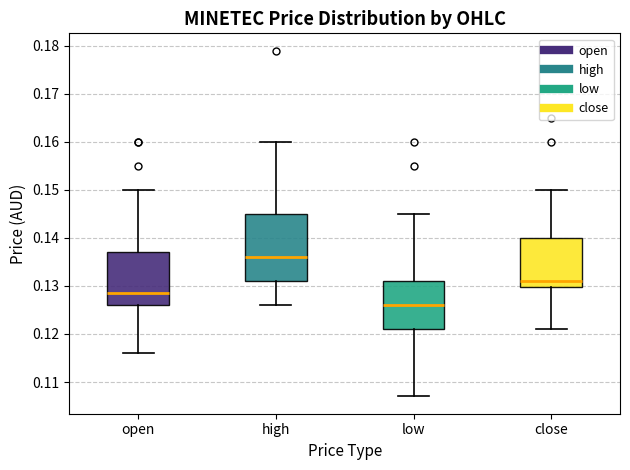

Which box has the highest median line?

high